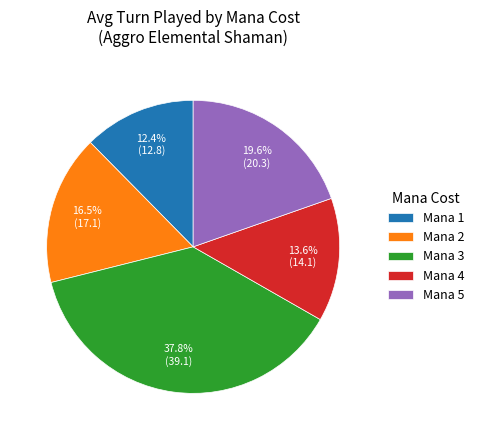

Count the number of slices in the pie.

5